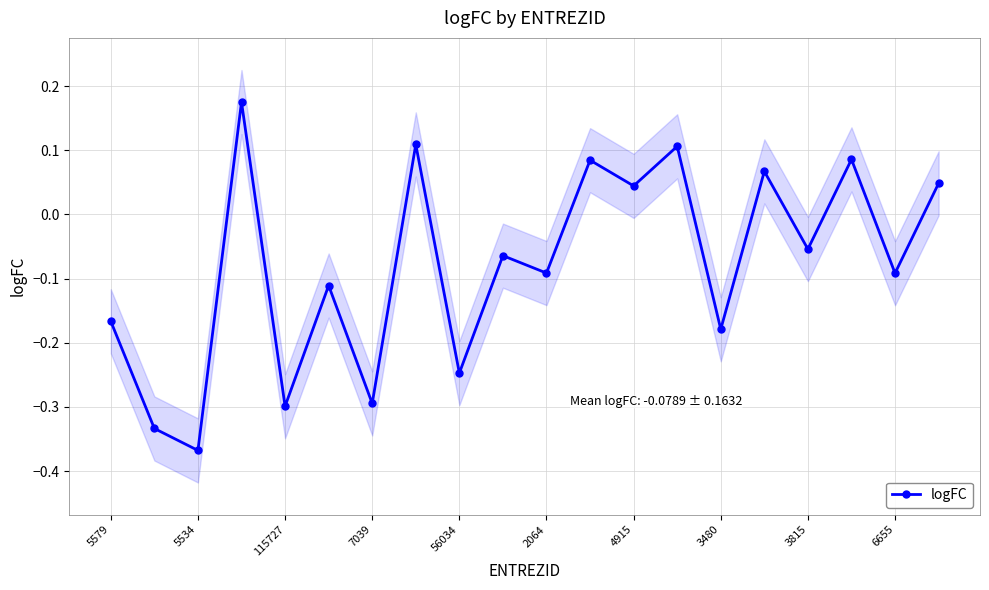

How many categories are shown in the chart?

20